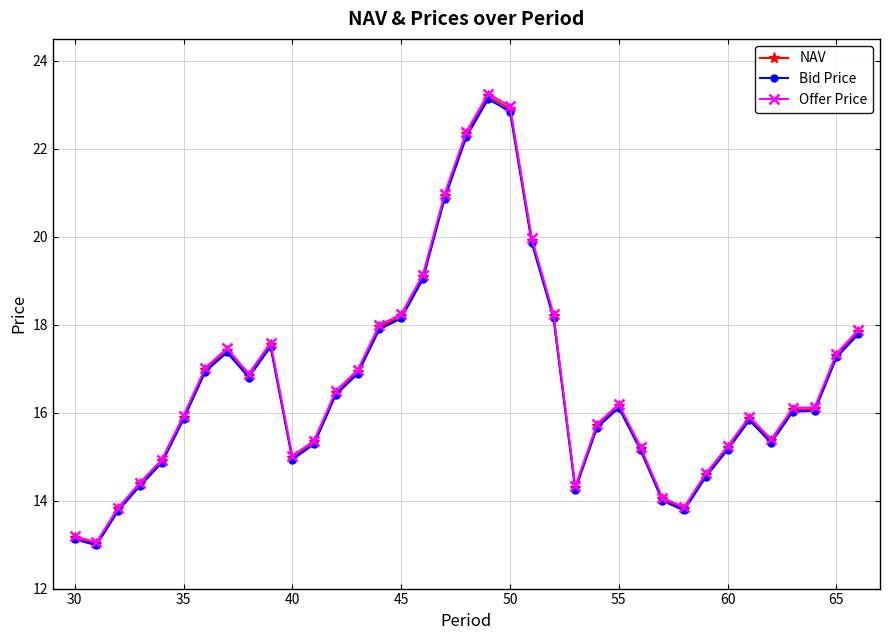

What is the value of the Offer Price point at the 25th from the left?

15.7